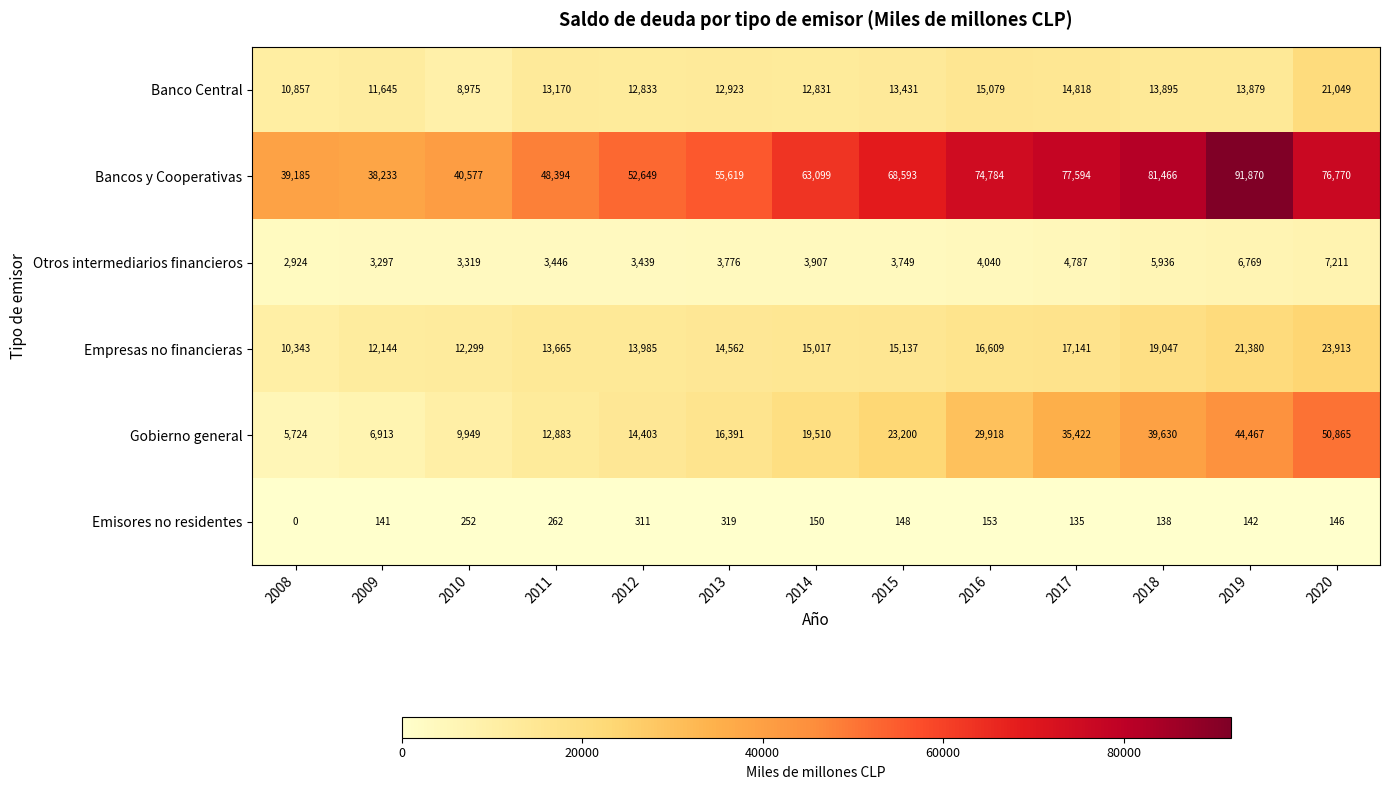

The value of Gobierno general at 2020 is 50865. True or false?

True